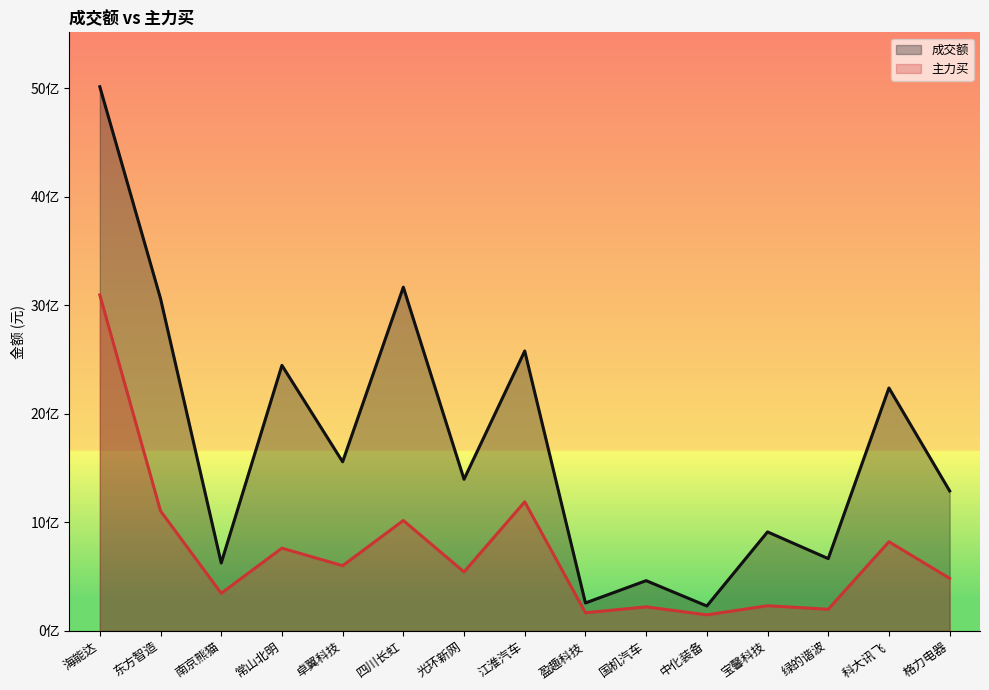

List the series in order of their overall mean, highest first.

成交额, 主力买